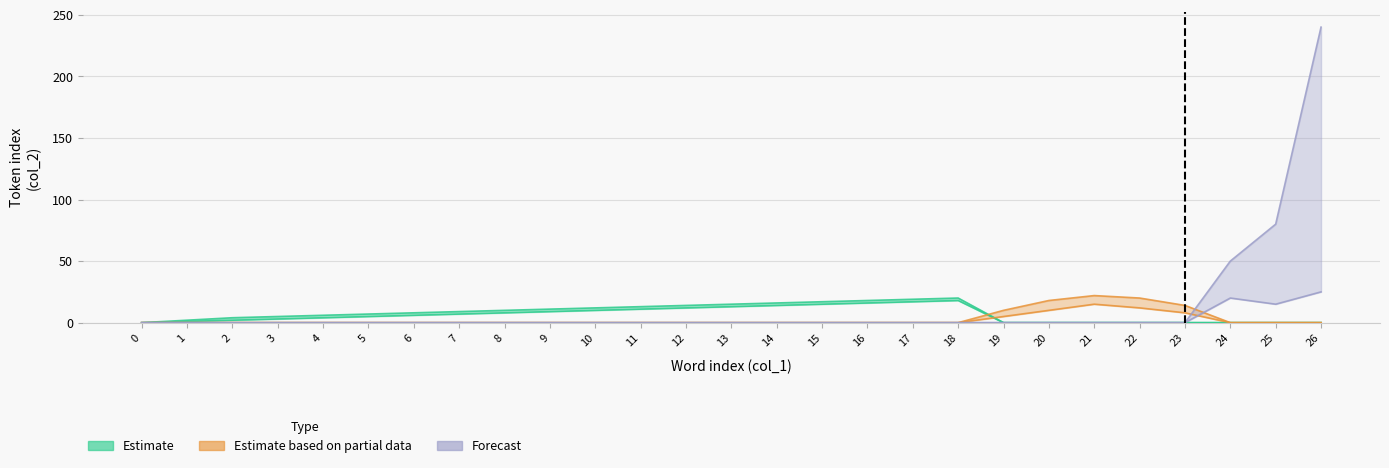

Which series has the widest spread of values?

Forecast_upper